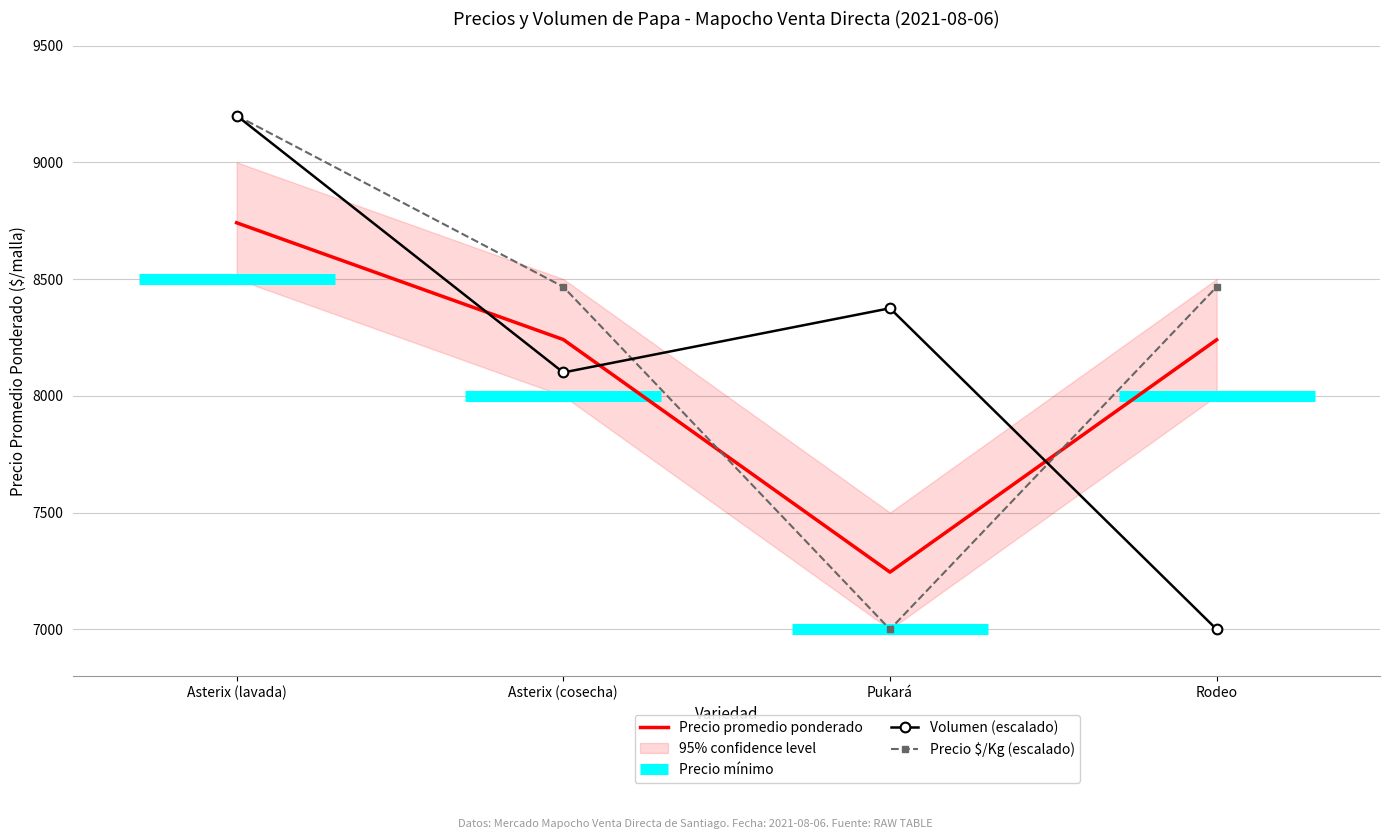

Which series has the widest spread of values?

Volumen